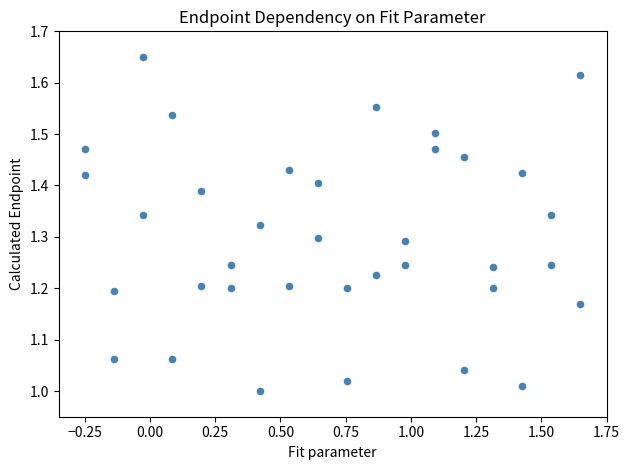

What is the range of X values (max minus min)?

1.9